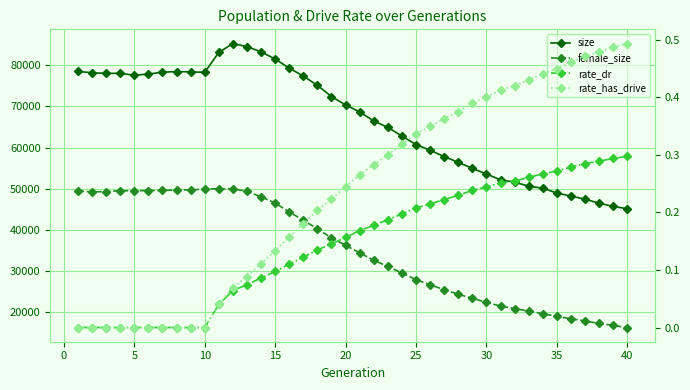

What is the value of the rate_dr point at the 17th from the left?

0.1